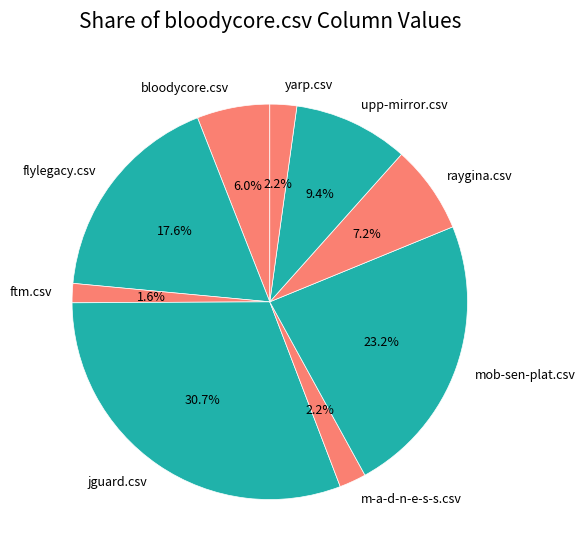

Between upp-mirror.csv and jguard.csv, which is larger?

jguard.csv